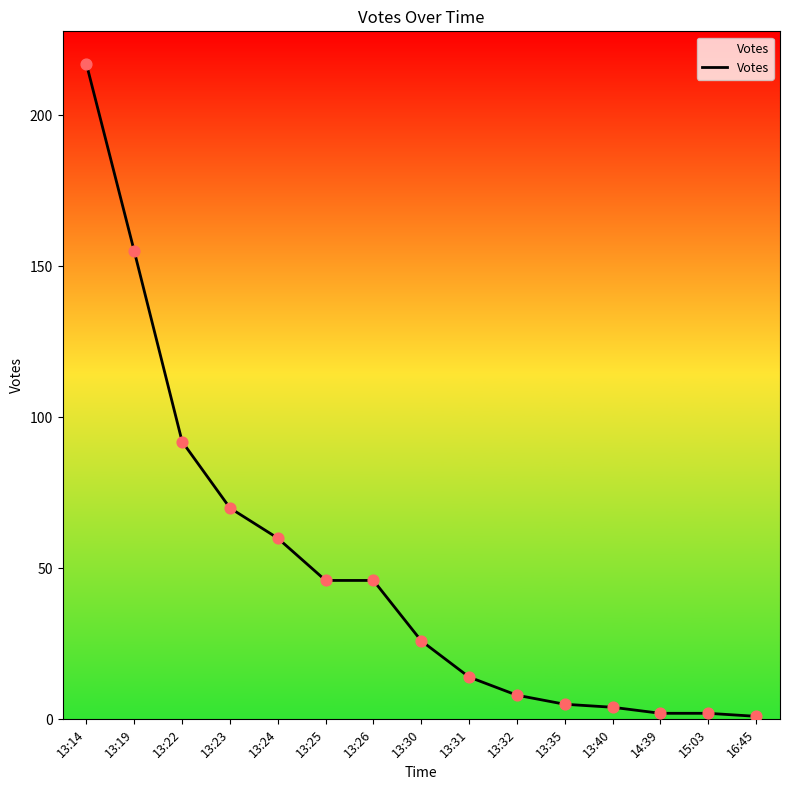

What is the change in value from 13:14 to 13:26?

-171